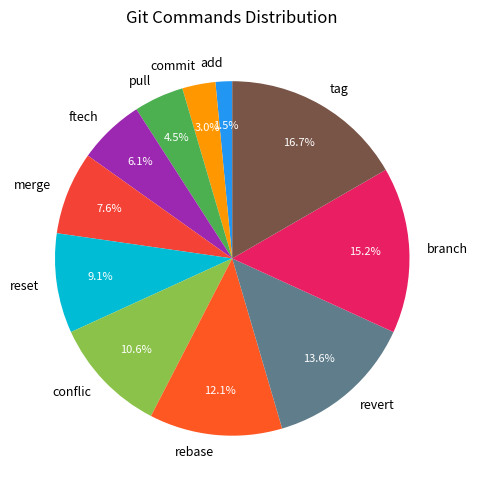

Which has a higher value, pull or tag?

tag